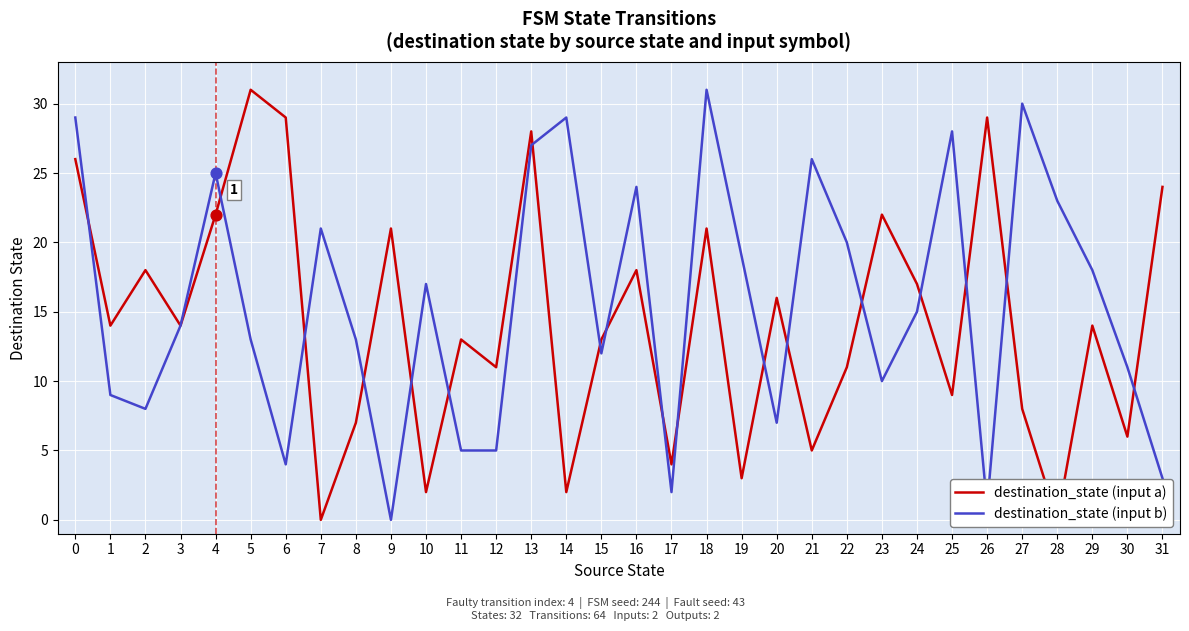

Which series has the largest total across all categories?

destination_state (input b)